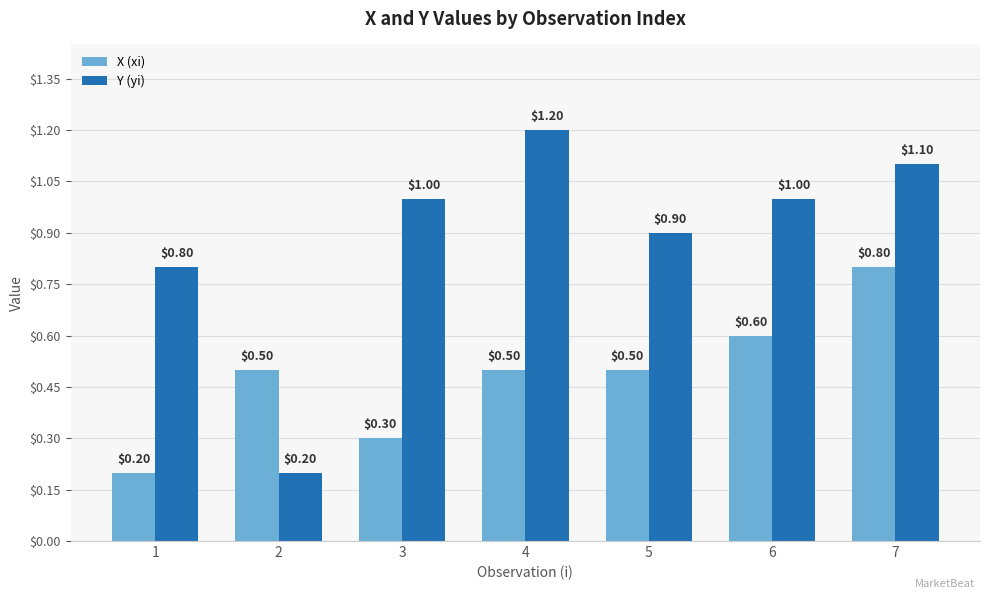

What is the sum of the X (xi) values at 1 and 7?

1.0